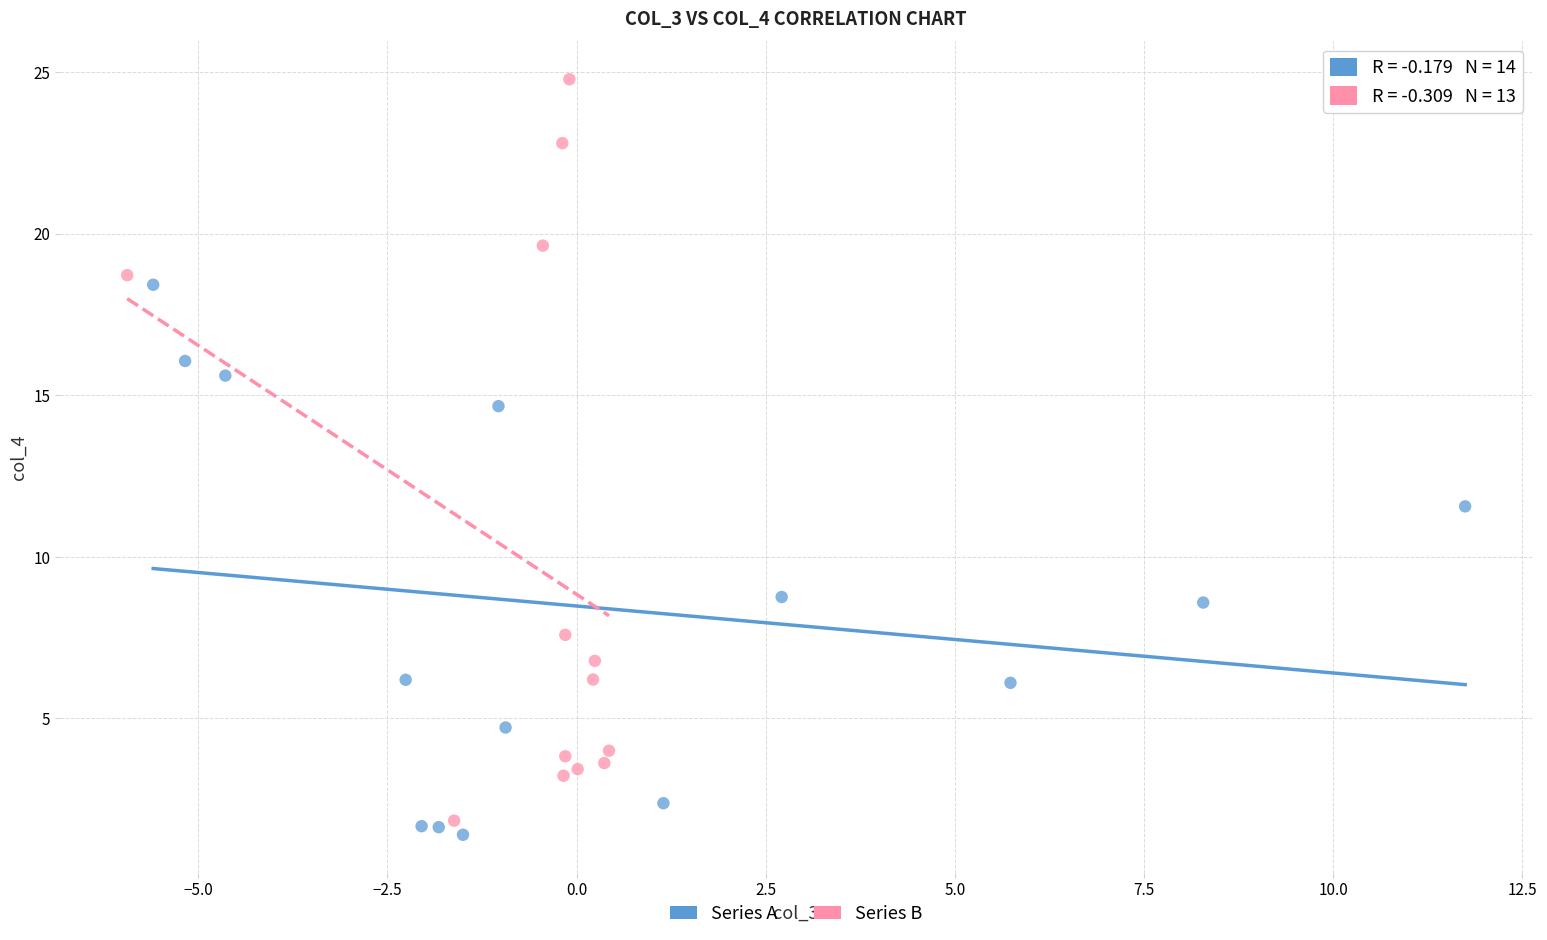

Which series reaches the maximum Y coordinate?

Series B